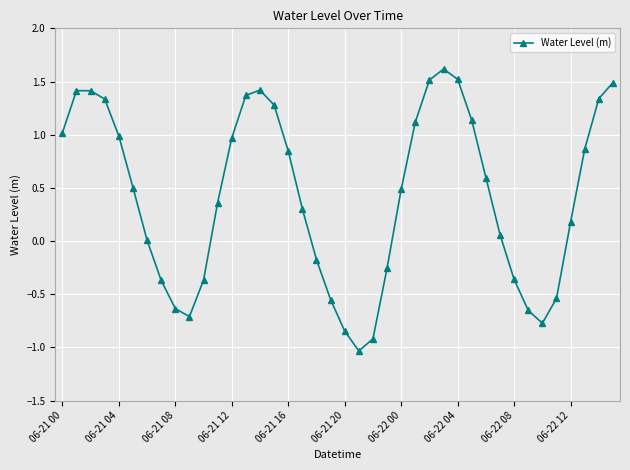

What is the value of the 13th point from the left?

1.0